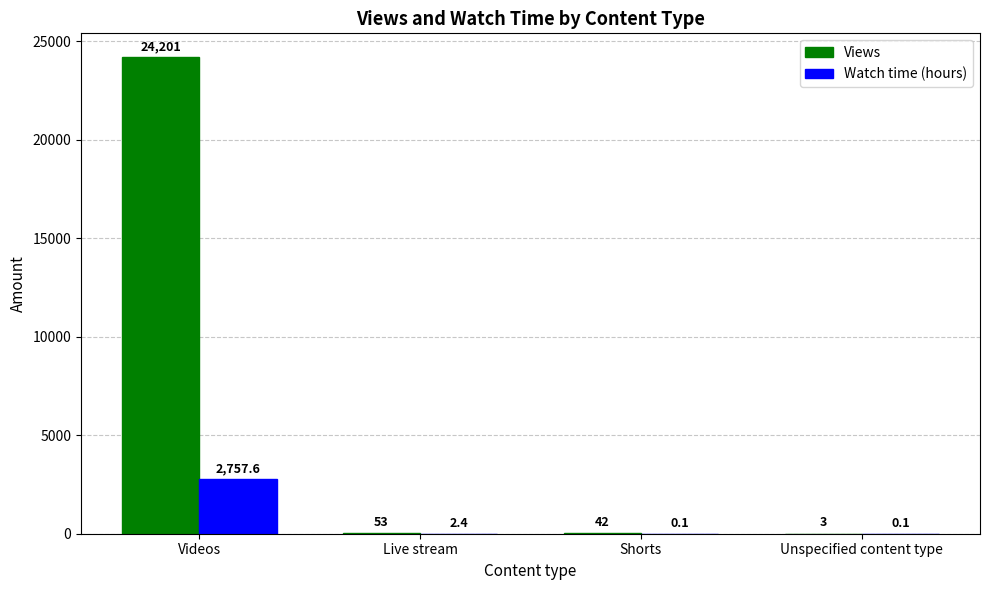

Which series changed the most between Videos and Live stream?

Views